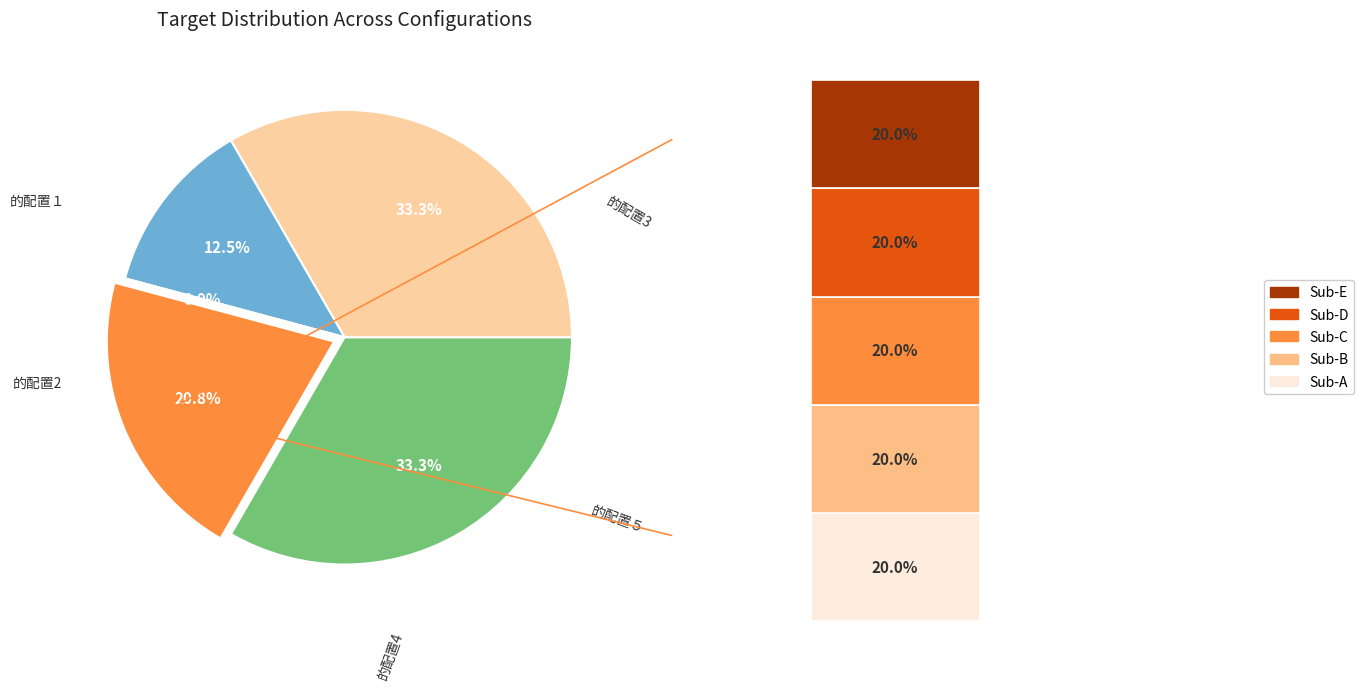

Does any single category account for the majority?

No